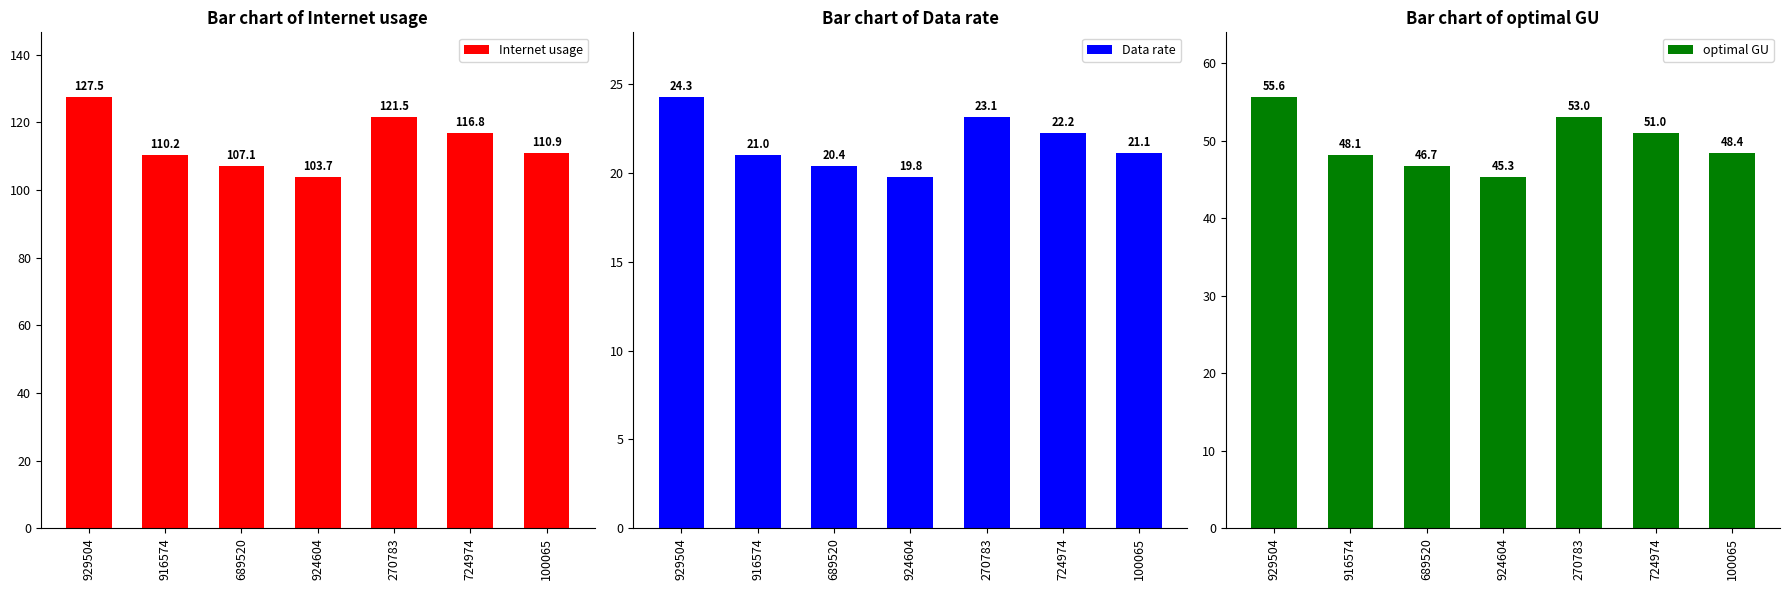

What is the difference between the highest and lowest values at 924604?

84.0